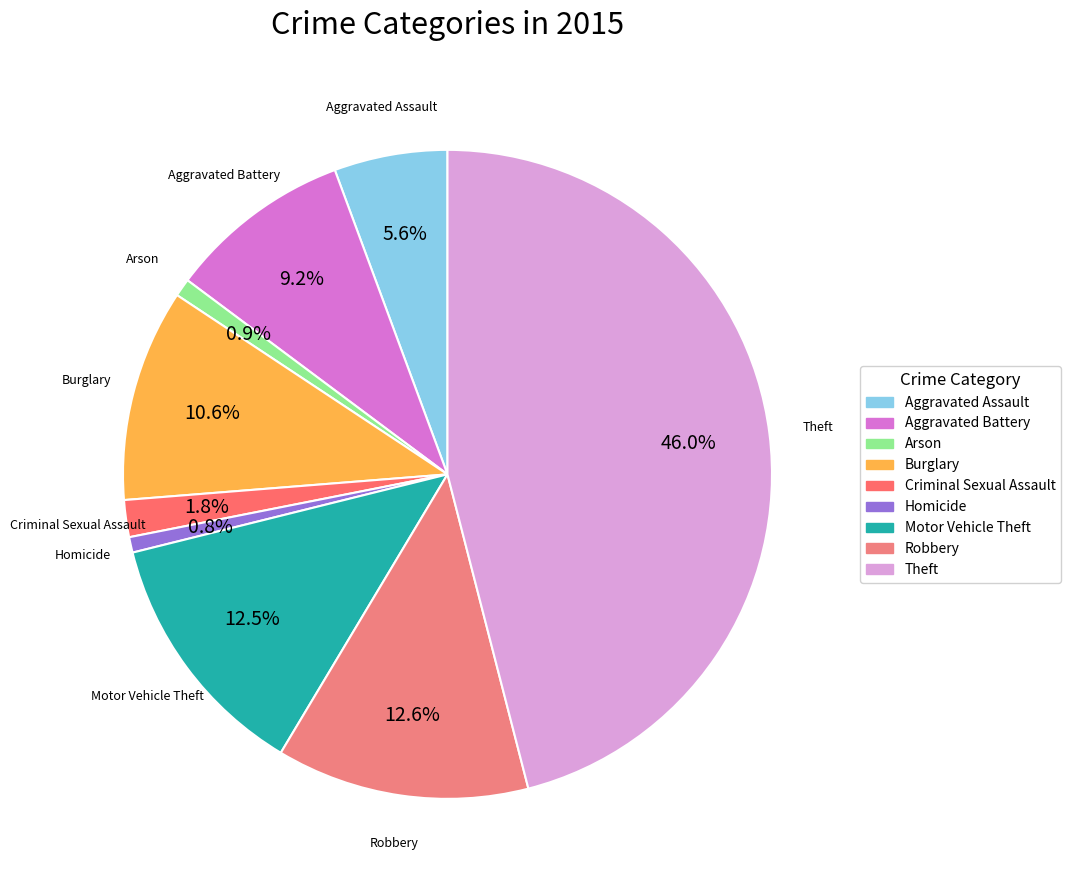

Approximately how many times larger is the value at Robbery compared to Arson?

14.1